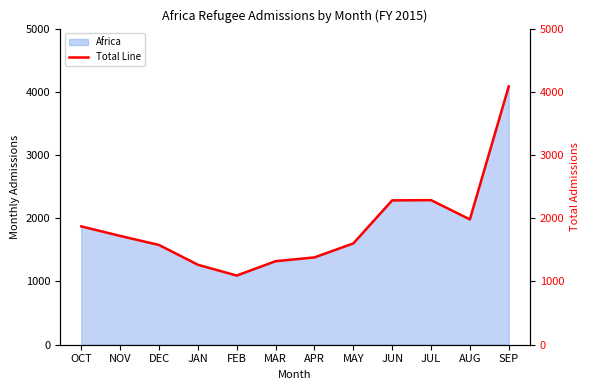

True or false: the data shows 649 at JUL.

False